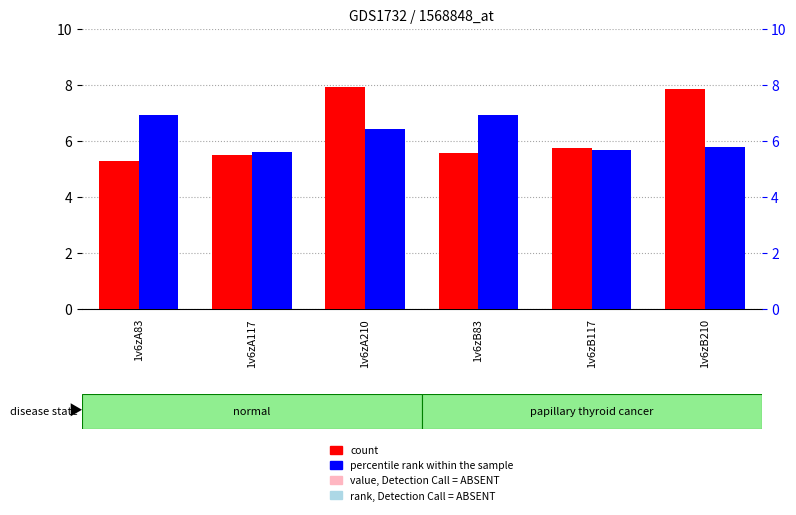

What is the total value across all series at 1v6zA117?

11.1